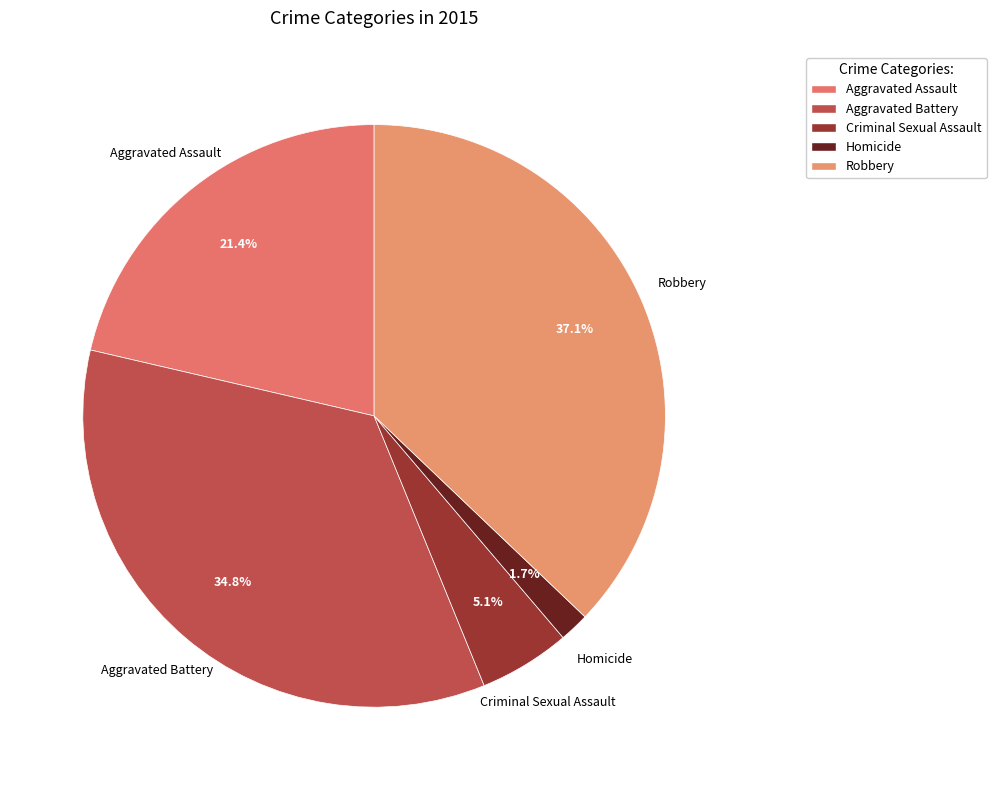

How many segments does this pie chart have?

5